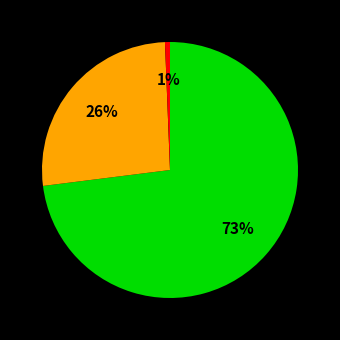

Is there any slice that represents more than half of the pie?

Yes